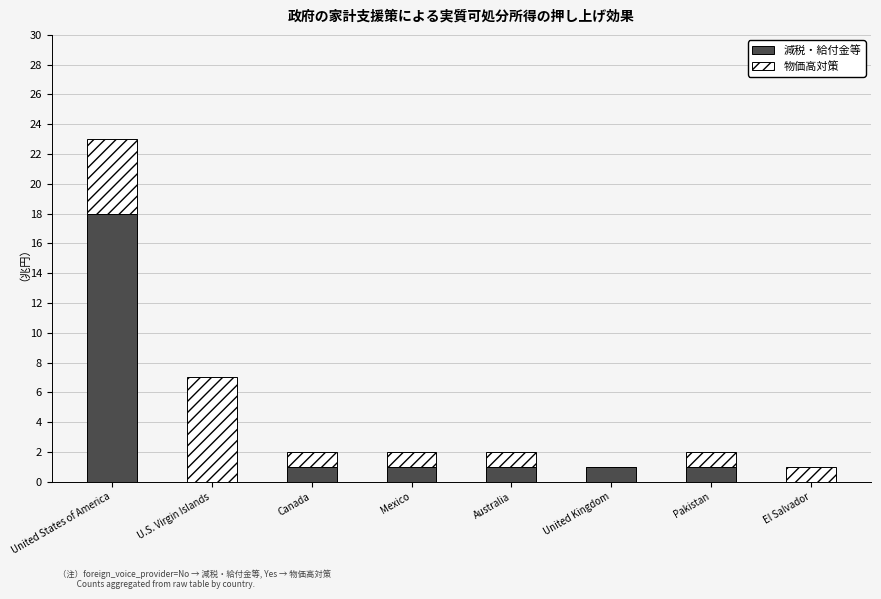

The 減税・給付金等 series shows 2 at Canada. True or false?

False